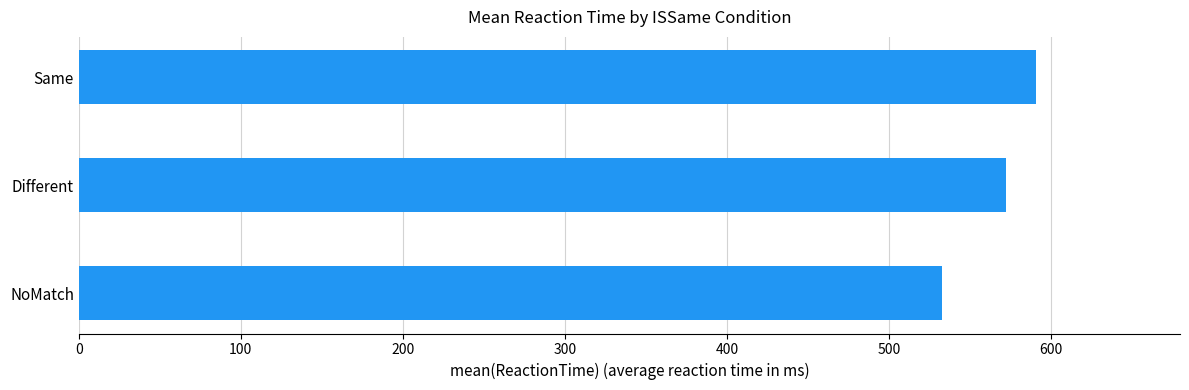

Read the value at Same.

591.1